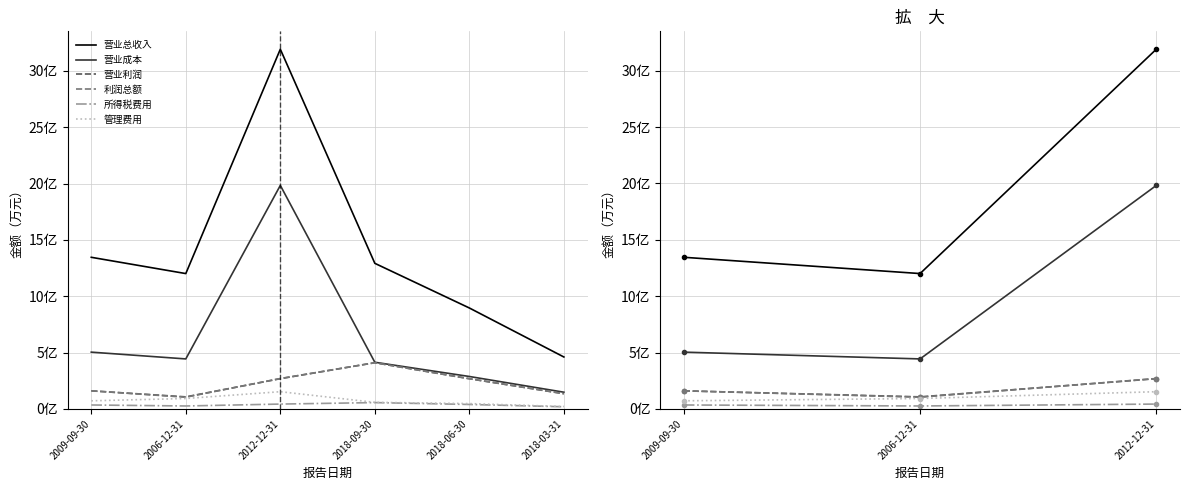

Which series has the largest range (max minus min)?

营业总收入